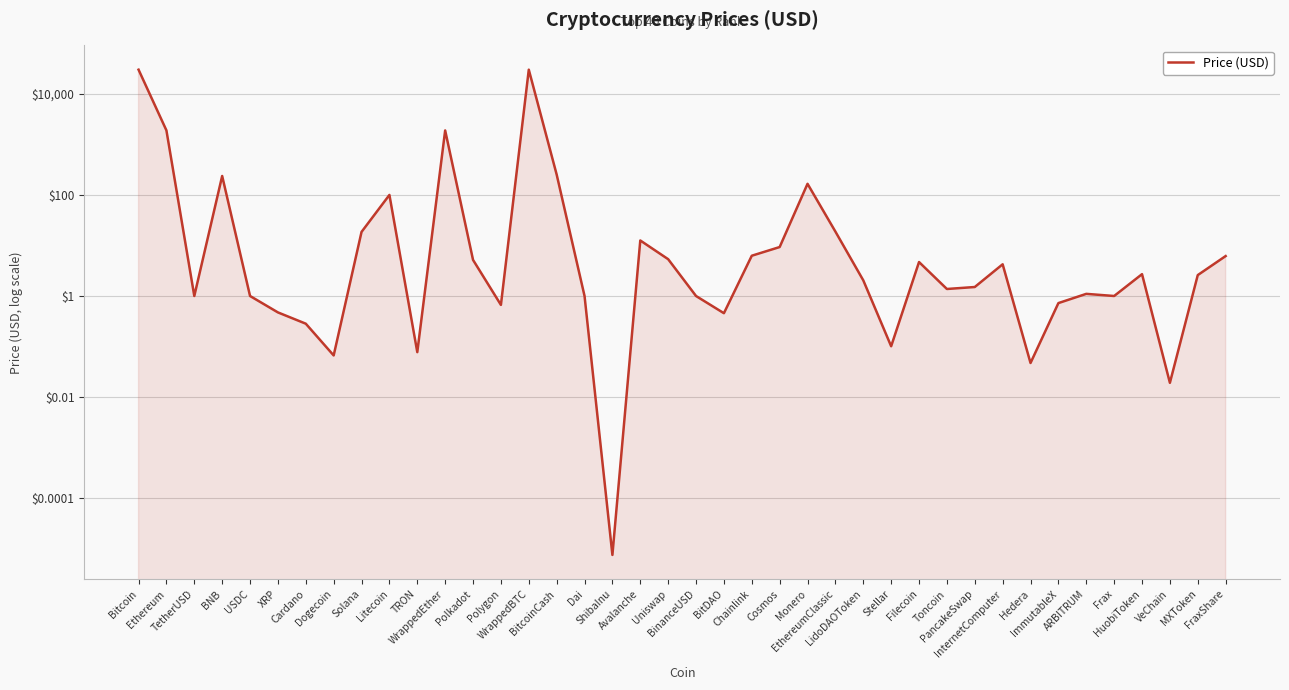

Is it true that the value at PancakeSwap is 0.4?

False